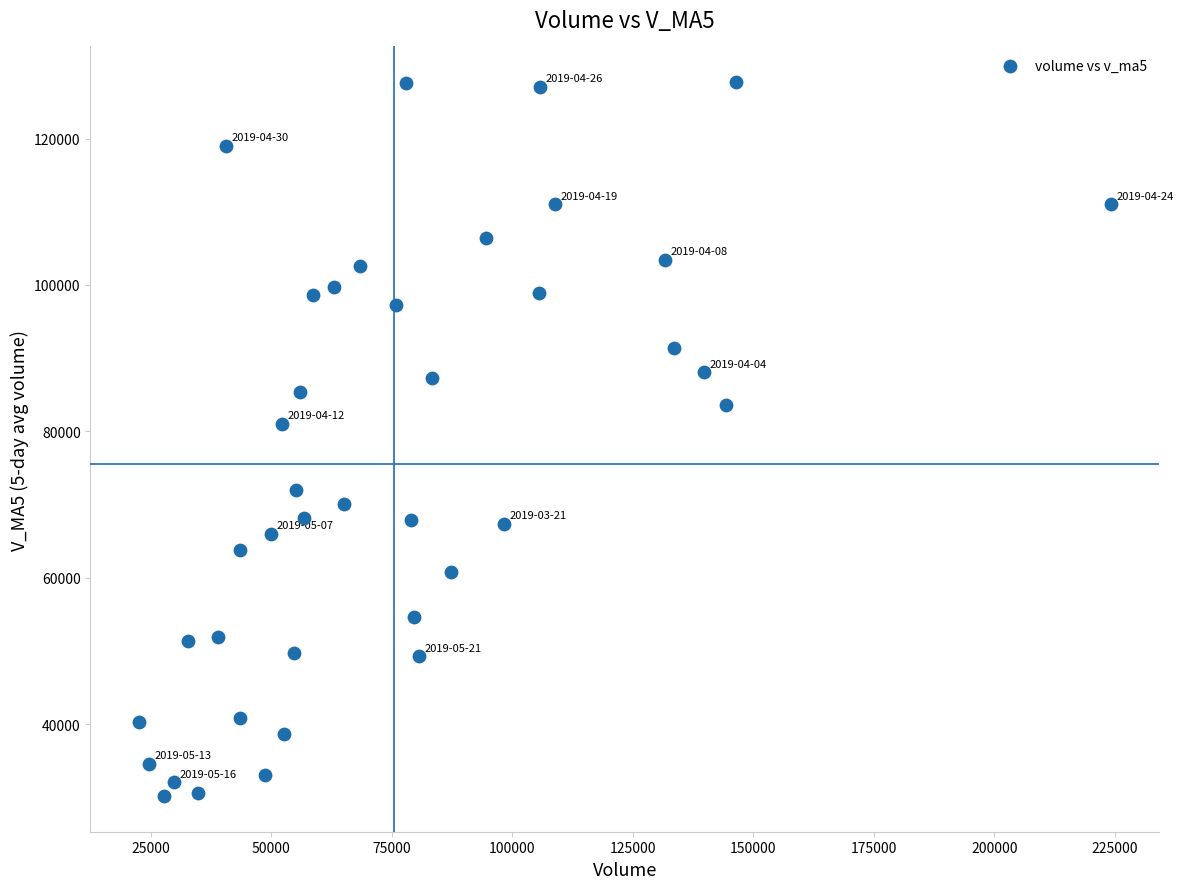

What is the range of Y values (max minus min)?

97504.7